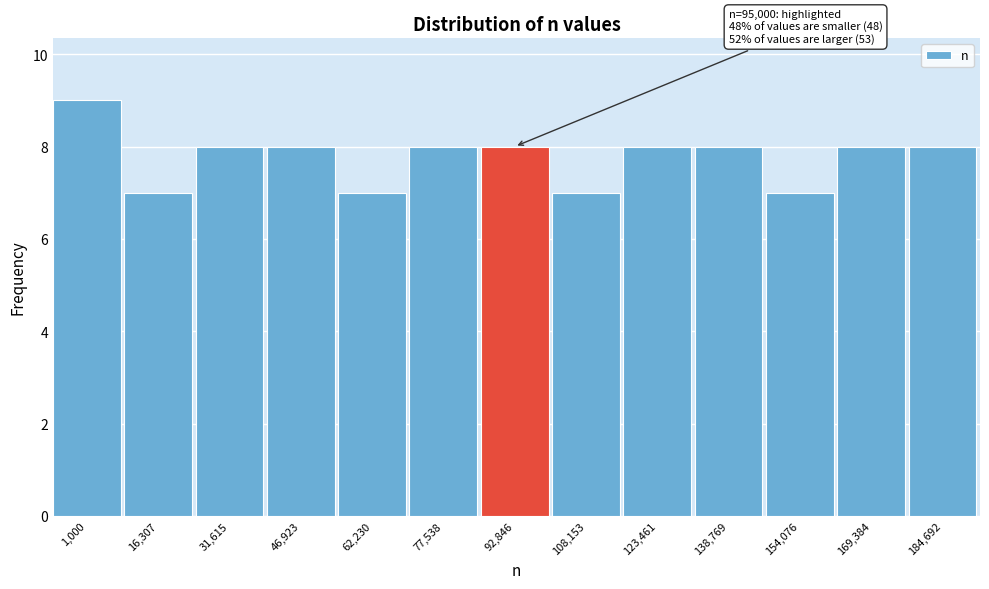

Reading left to right, what are all the values shown in this chart?

9	7	8	8	7	8	8	7	8	8	7	8	8